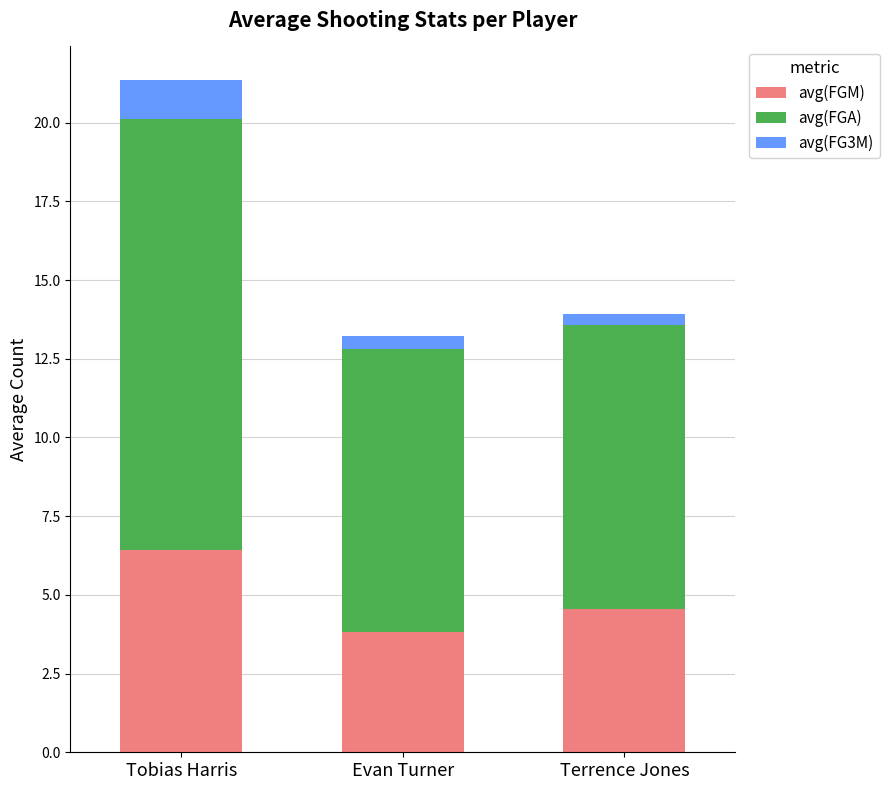

Read the avg(FGM) value at Tobias Harris.

6.4